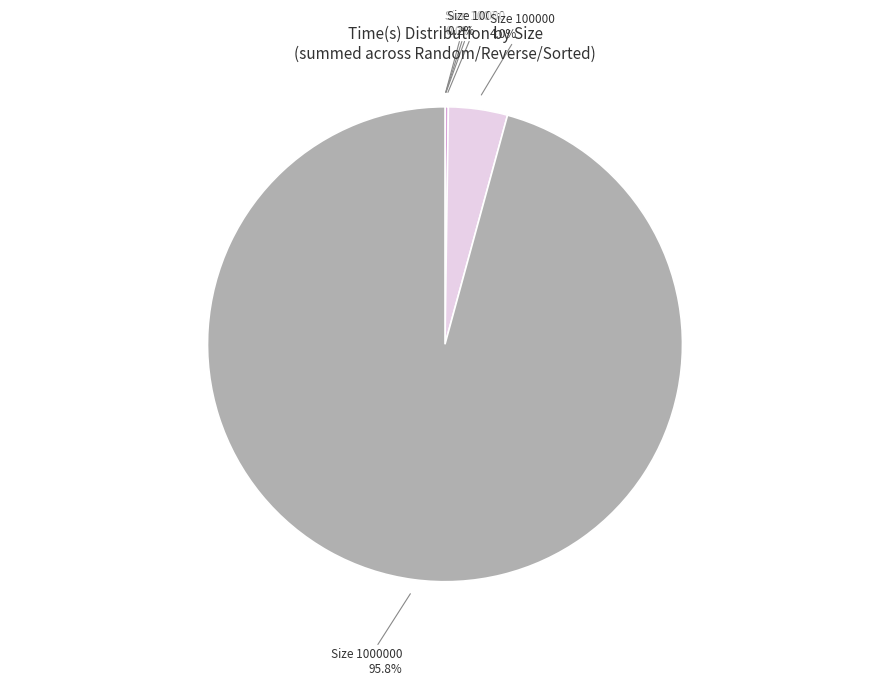

To the nearest percent, what is the difference between the largest and smallest slice percentages?

96%